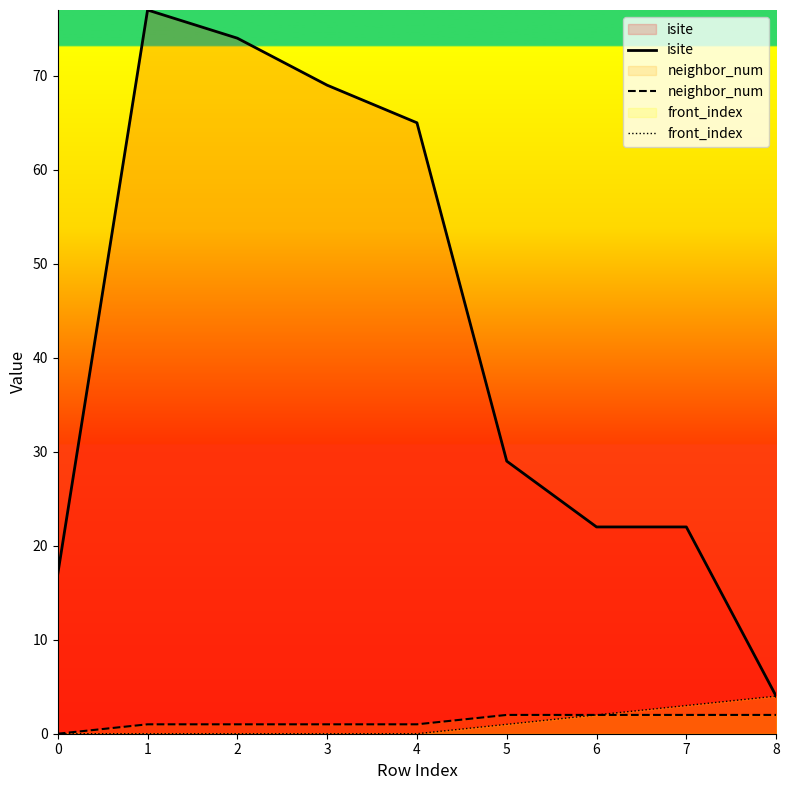

Is it true that front_index equals 1 at 7?

False